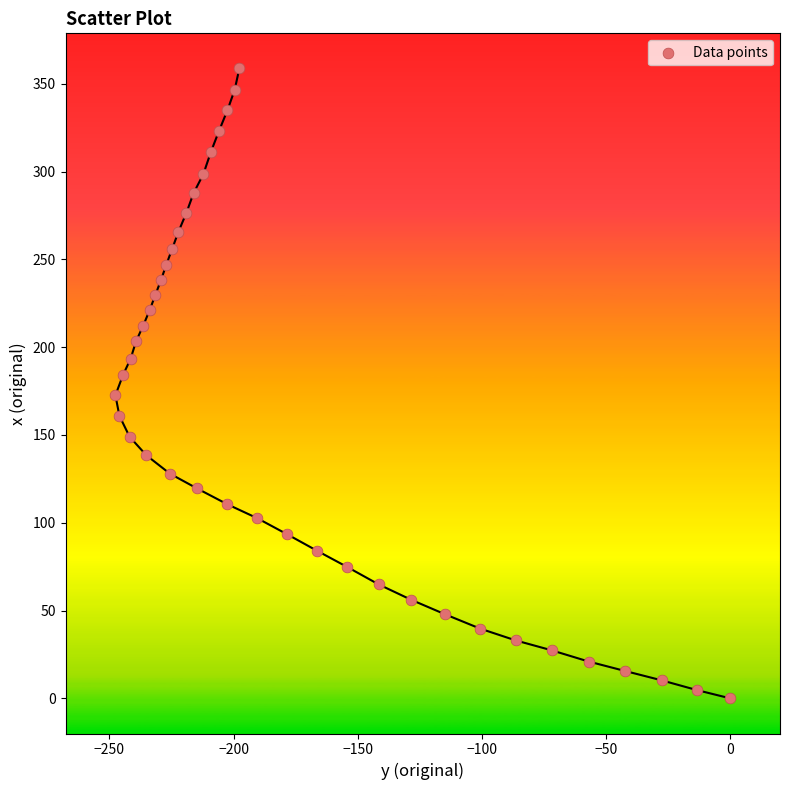

What is the range of X values (max minus min)?

247.6